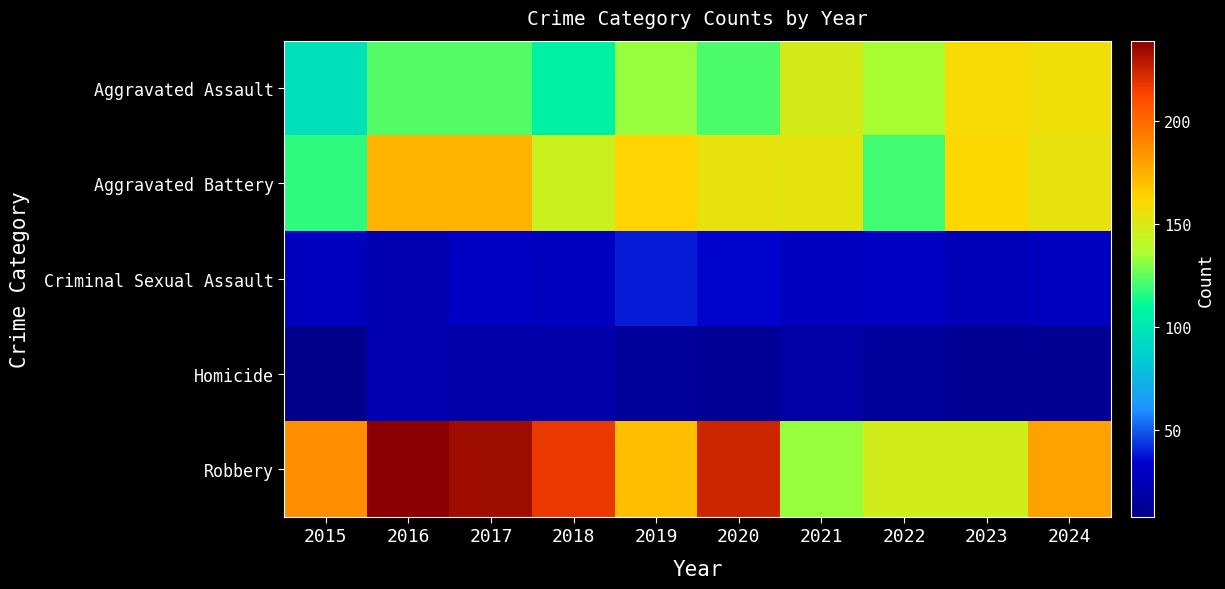

Between 2015 and 2021, which is larger?

2021